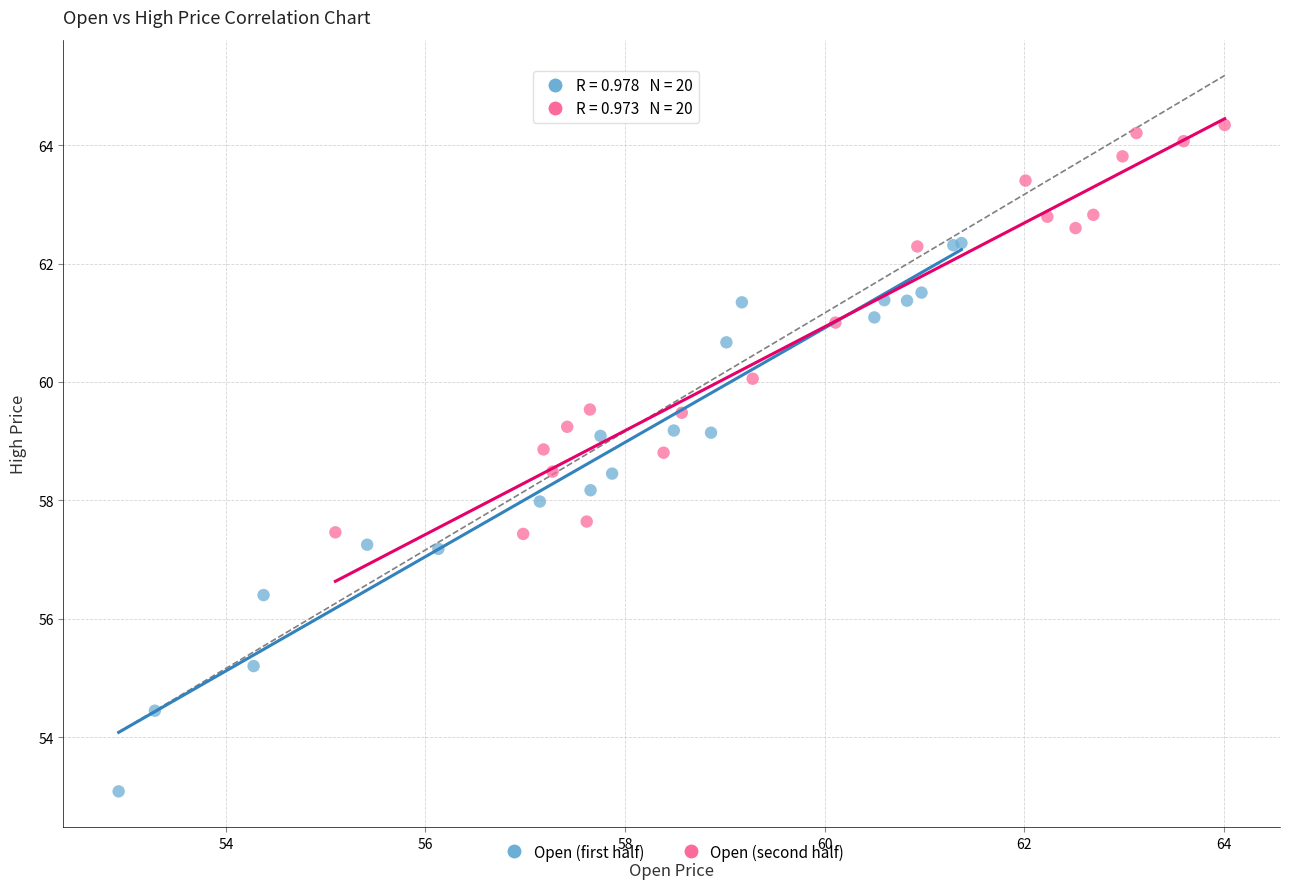

Which series contains the highest Y value?

Open (second half)